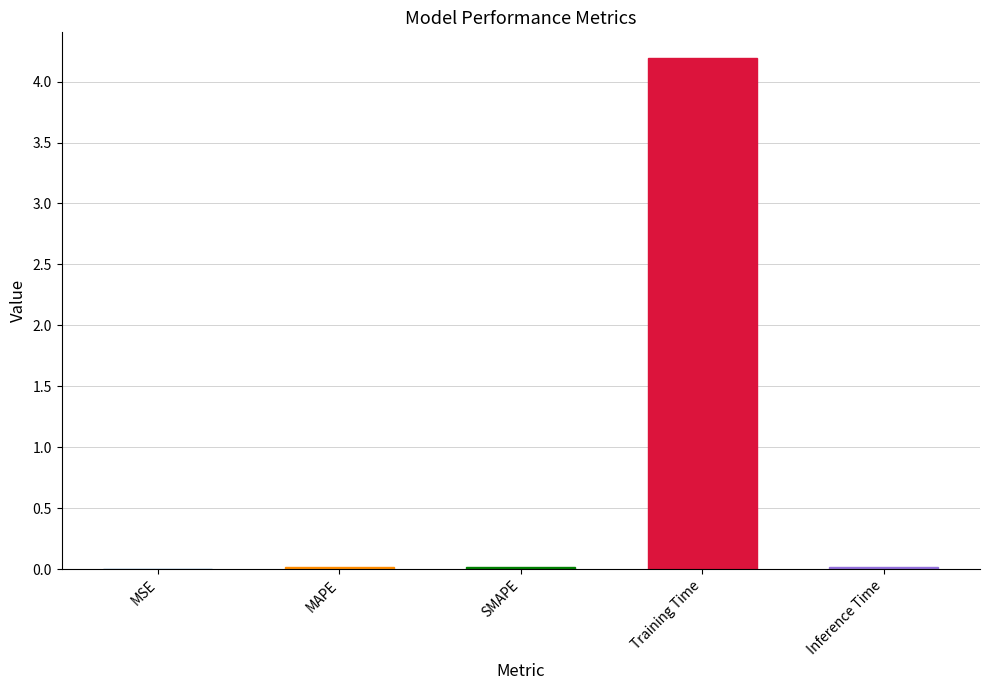

Read the value at Training Time.

4.2